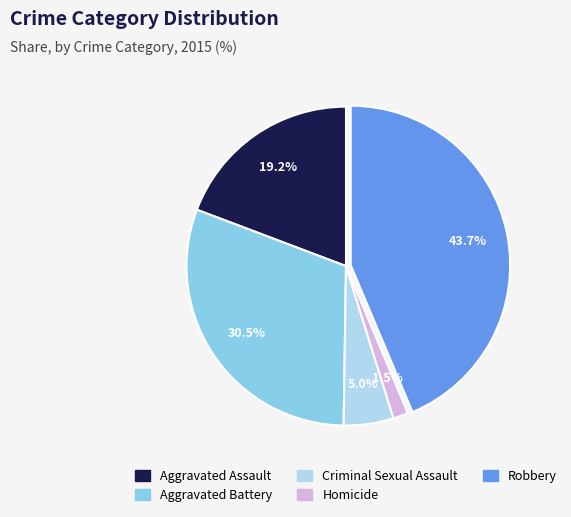

Does Aggravated Assault represent more than half of the total?

No